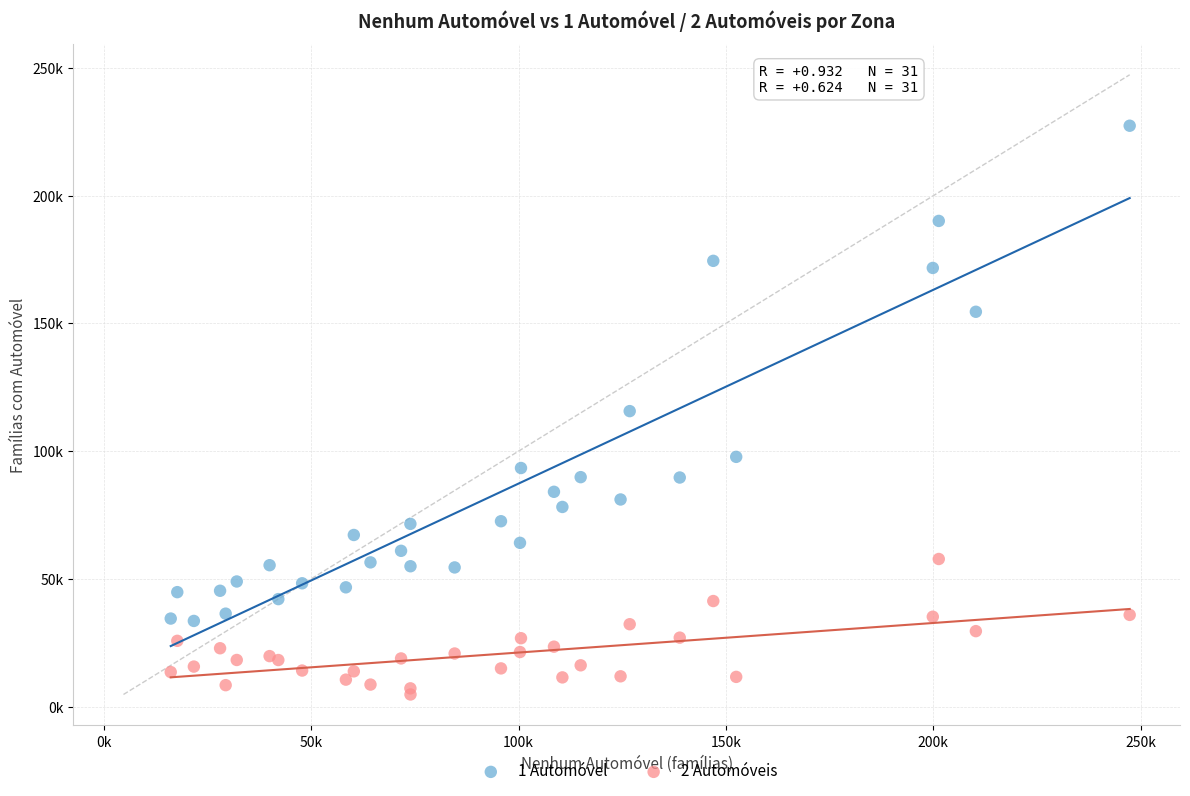

Which series reaches the maximum Y coordinate?

1 Automóvel